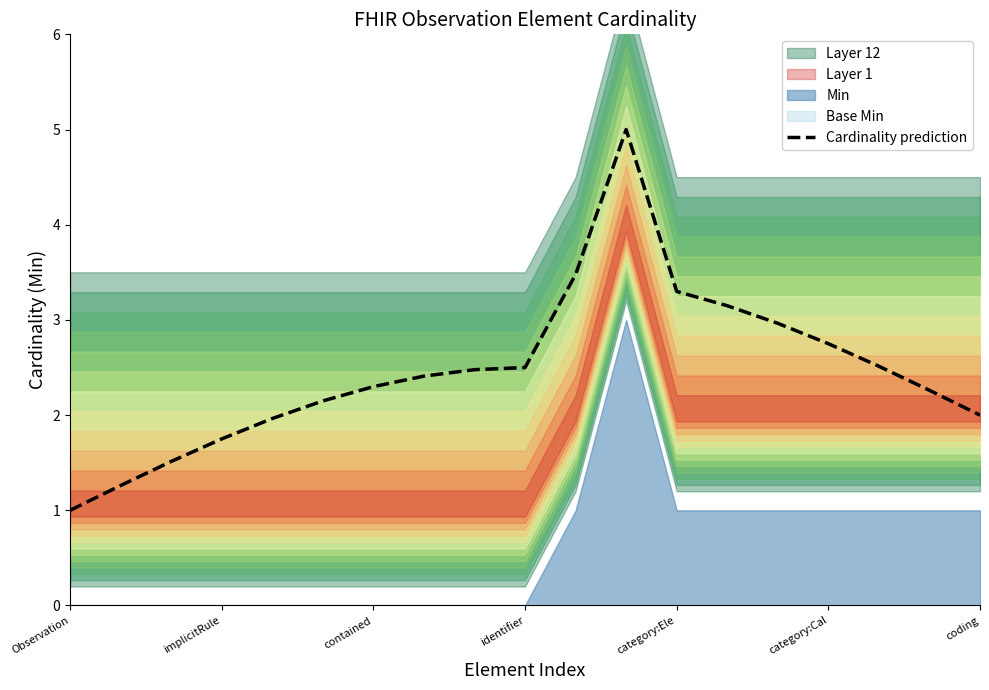

What is the sum of all values?

46.7